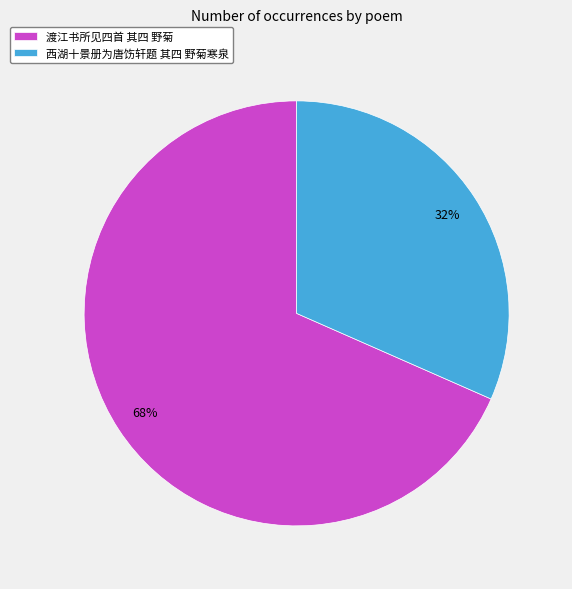

Is there any slice that represents more than half of the pie?

Yes